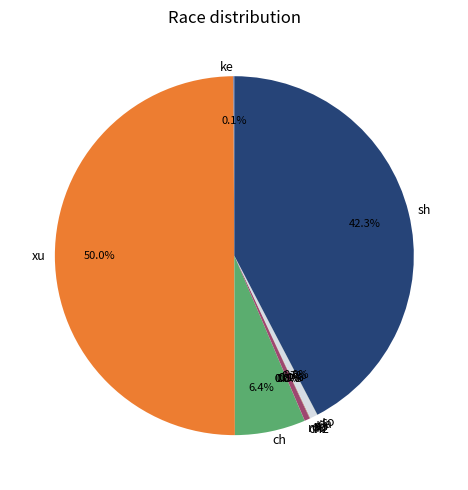

Is da the majority of the pie?

No